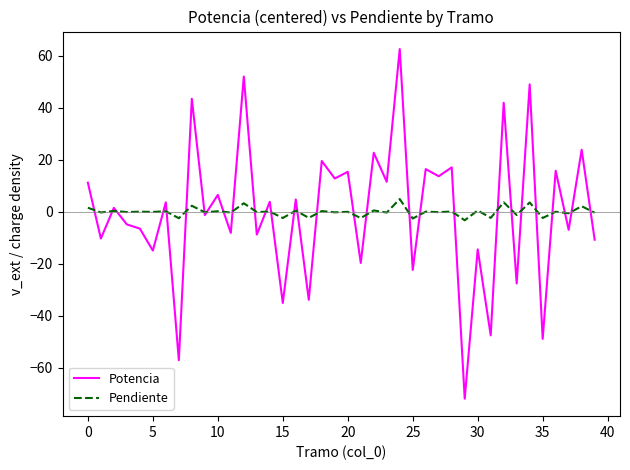

What is the greatest value displayed?

62.6